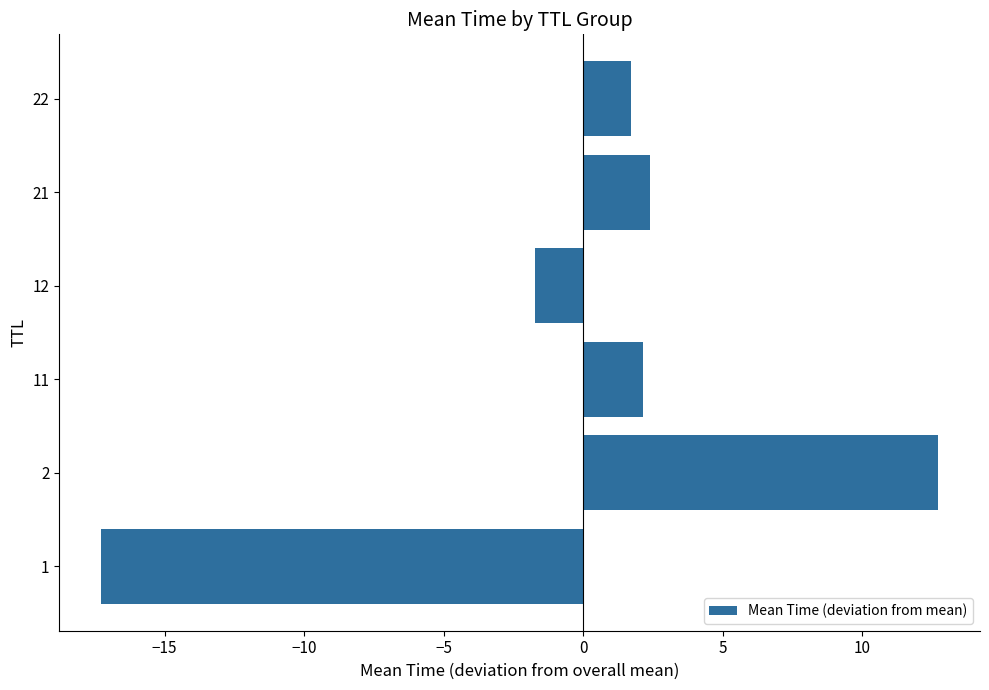

Reading bottom to top, extract all data points from this chart.

-17.3	12.7	2.1	-1.7	2.4	1.7